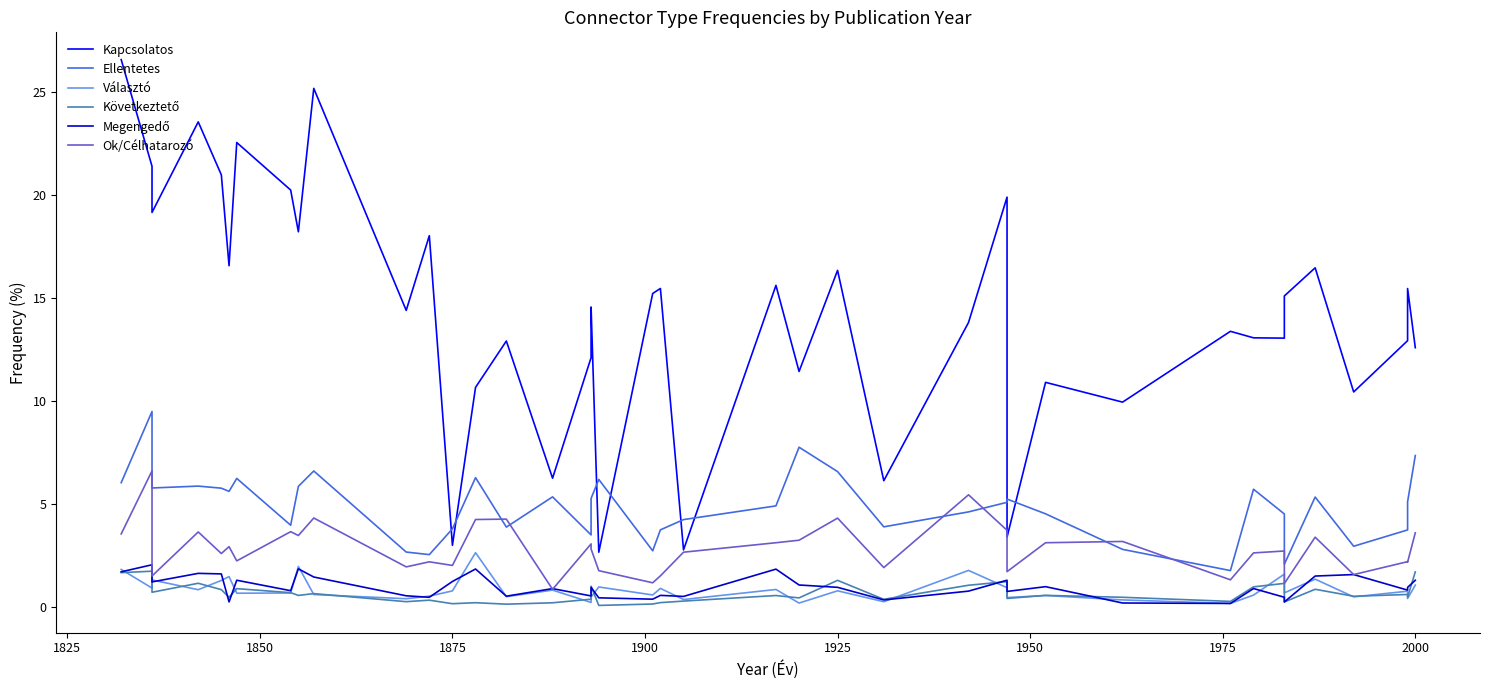

Which series has the widest spread of values?

Kapcsolatos